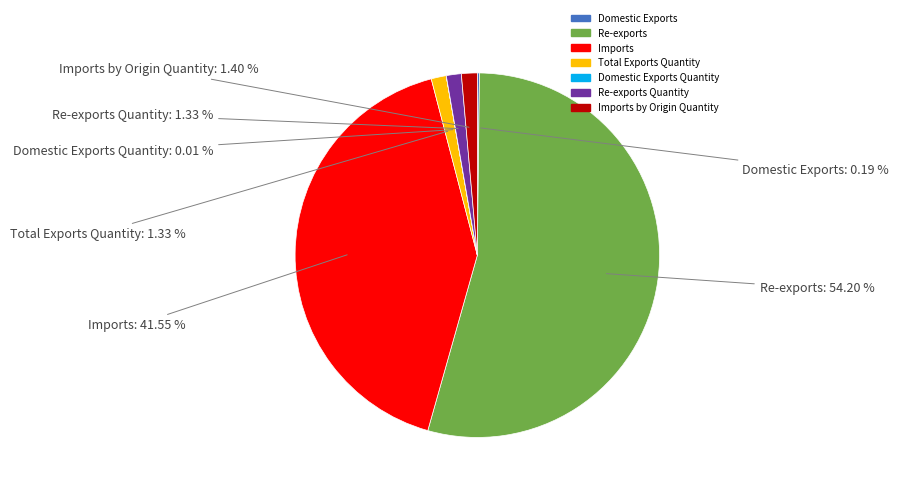

What is the ratio of the value at Imports to the value at Re-exports?

0.8